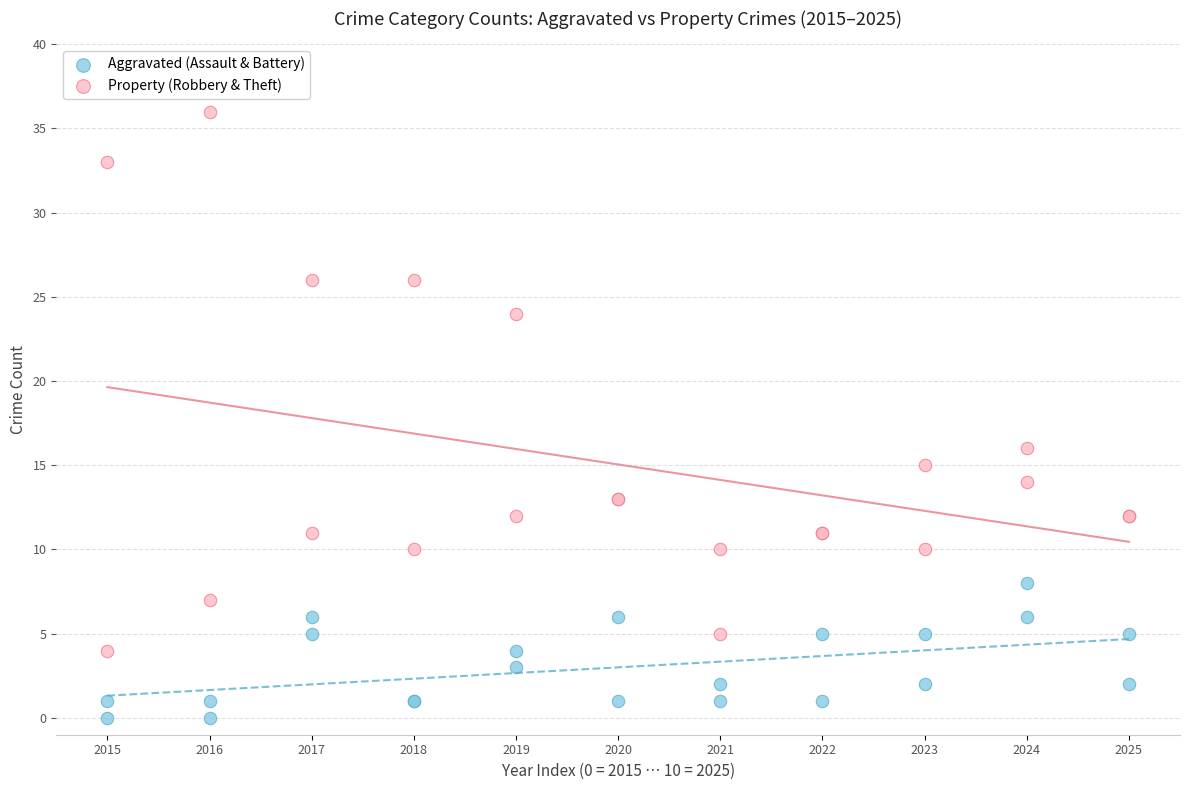

Which series contains the lowest Y value?

Aggravated (Assault & Battery)